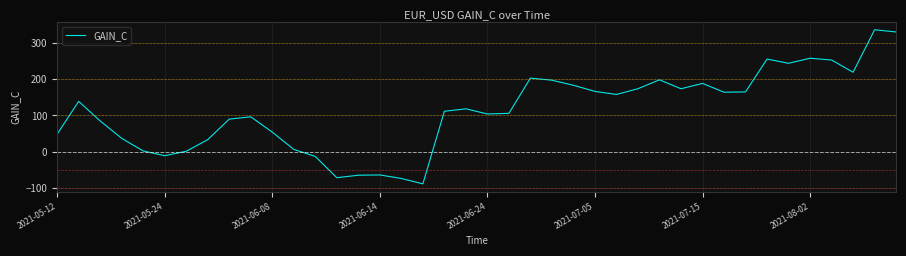

What is the greatest value displayed?

335.4